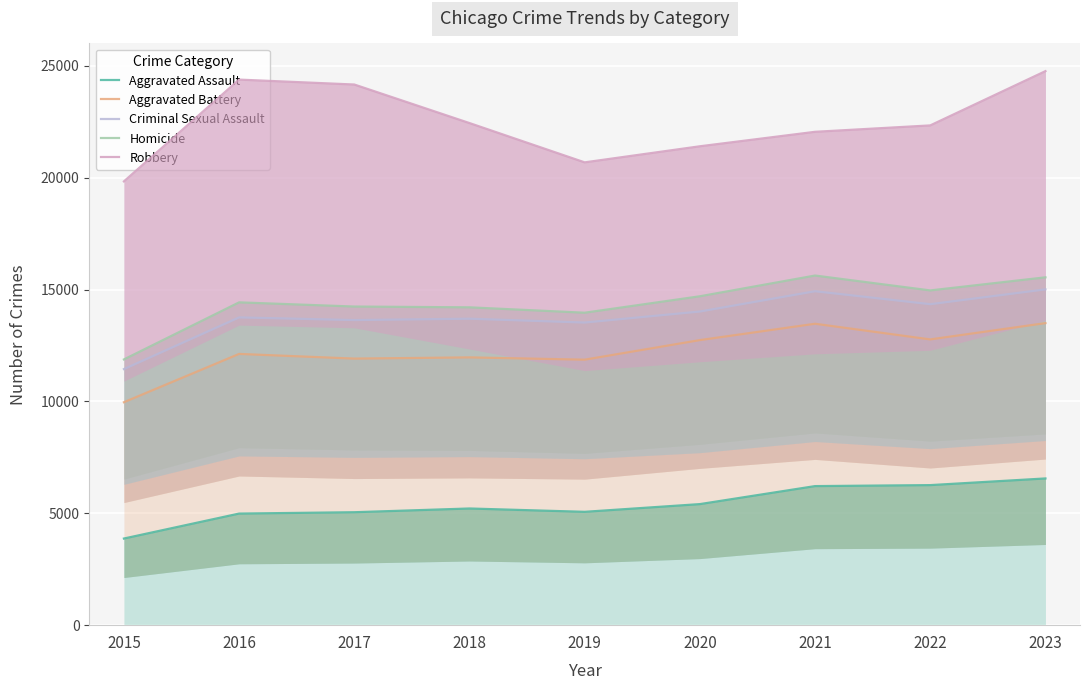

What is the lowest value of the Aggravated Assault series?

3873